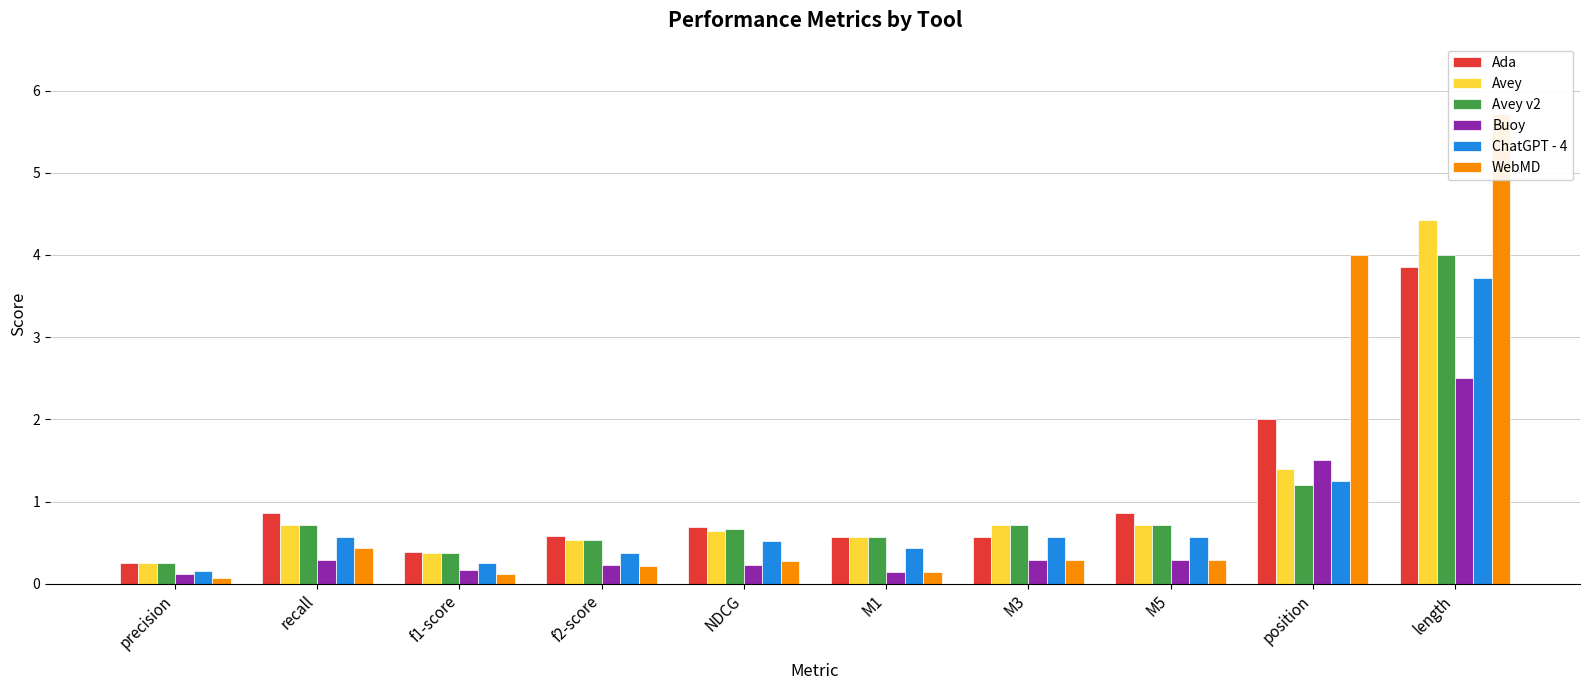

What is the difference between the WebMD values at f1-score and M3?

0.2